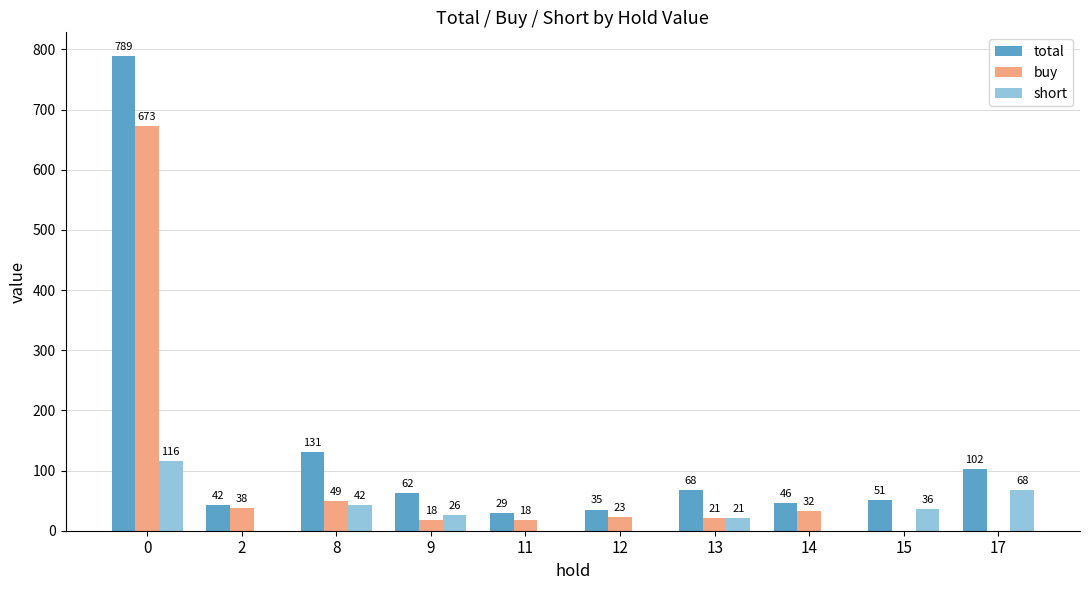

Is the value of buy at 15 greater than the value of total at 8?

No